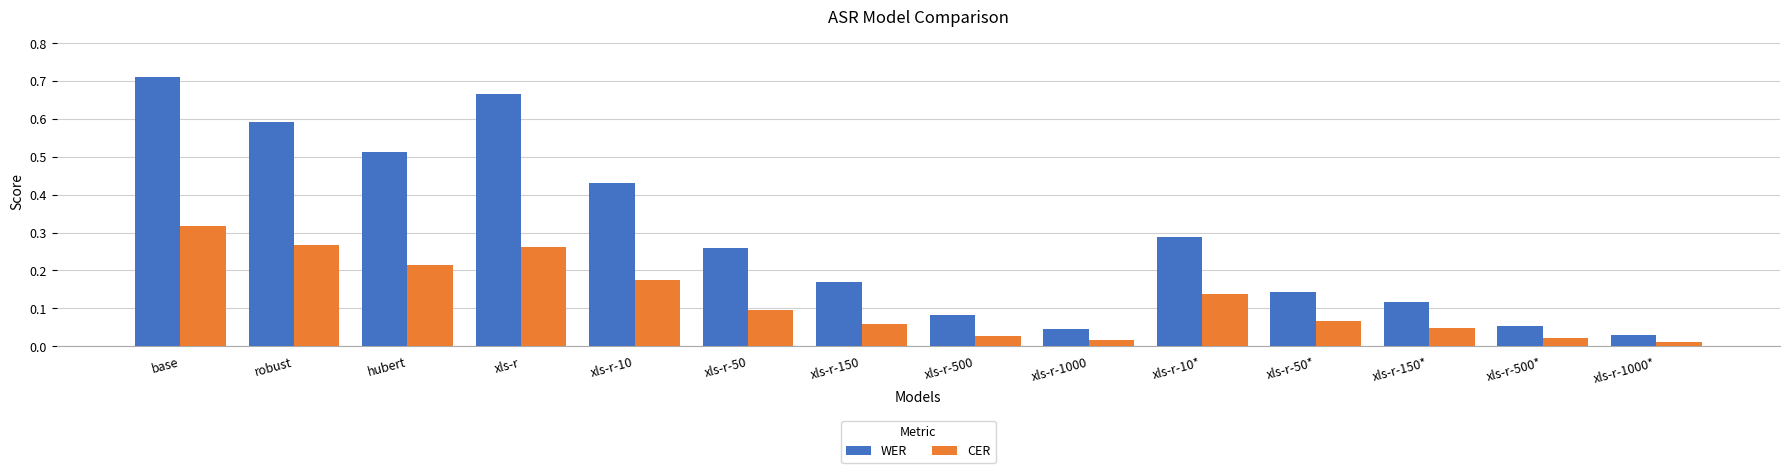

At how many categories does at least one series exceed 0?

14